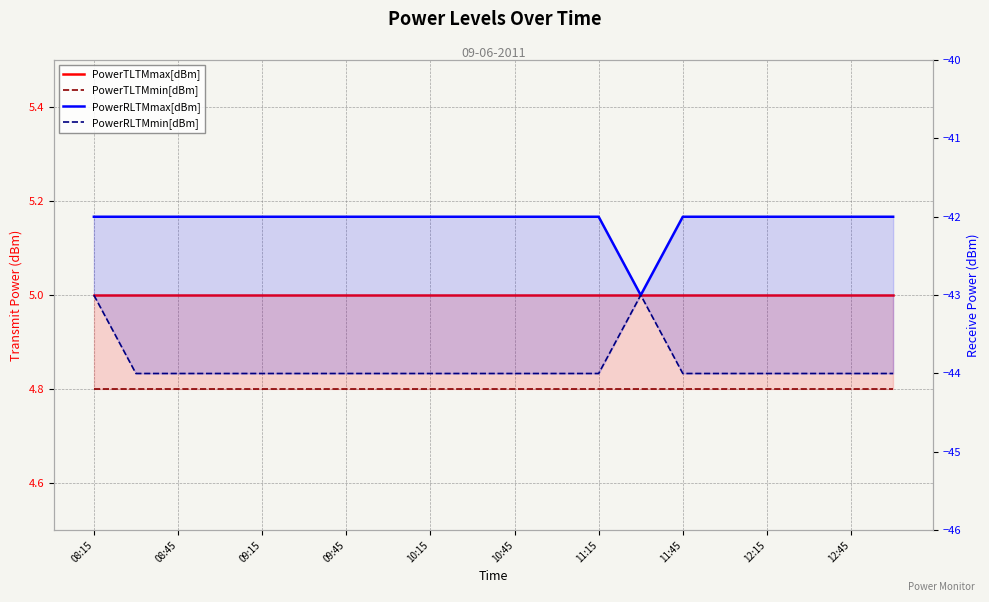

Is it true that PowerTLTMmin[dBm] equals 2.1 at 12:15?

False